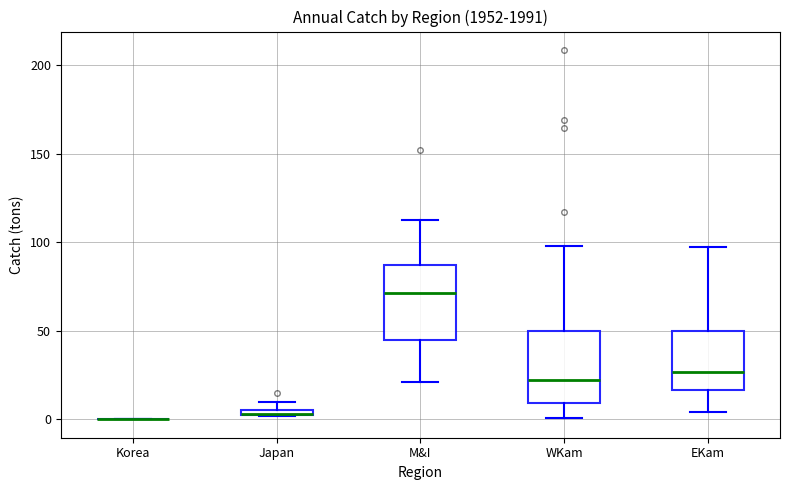

Where does the median line of the box for EKam sit on the y-axis? The values are not printed on the chart, so give them approximately, as read against the axis.

25